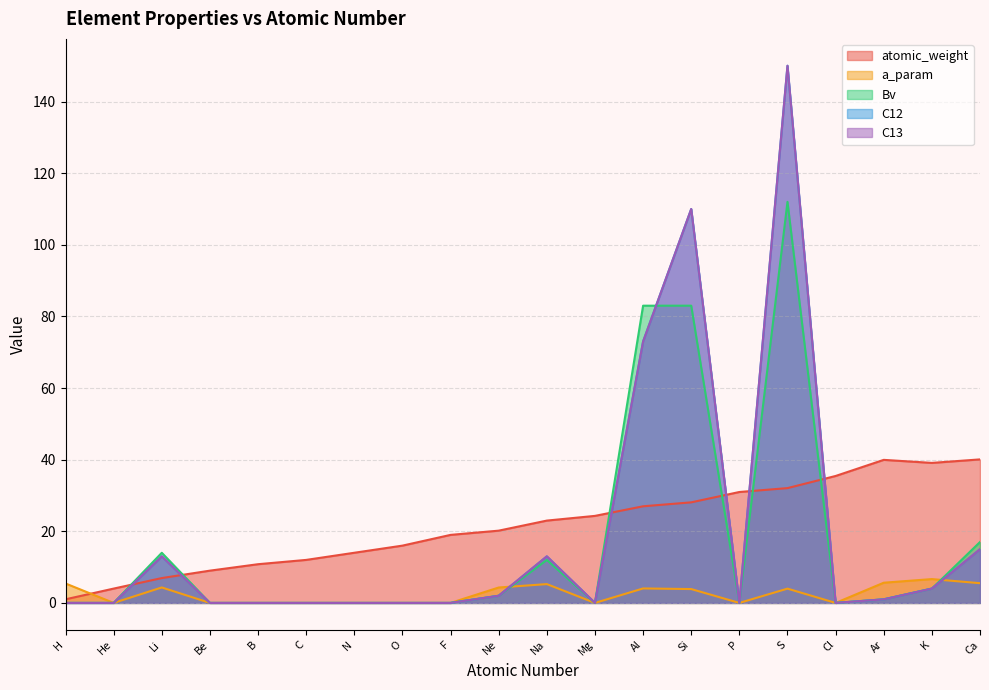

True or false: atomic_weight has a value of 9.0 at Be.

True